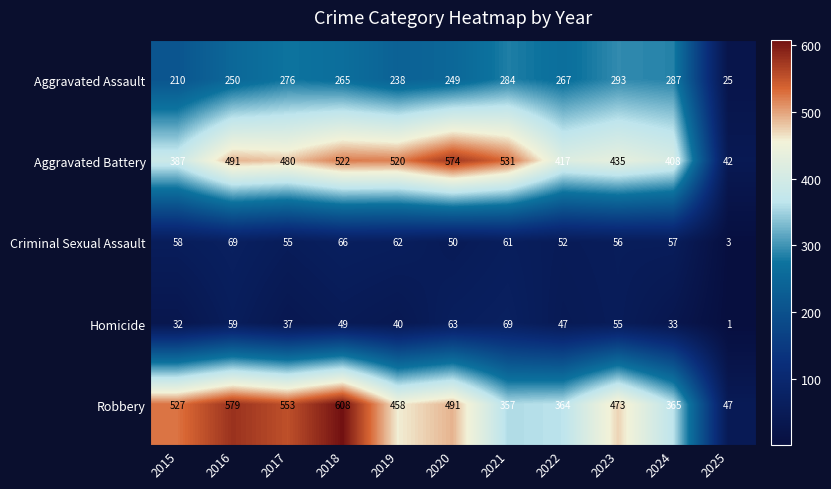

The Criminal Sexual Assault series shows 88 at 2024. True or false?

False